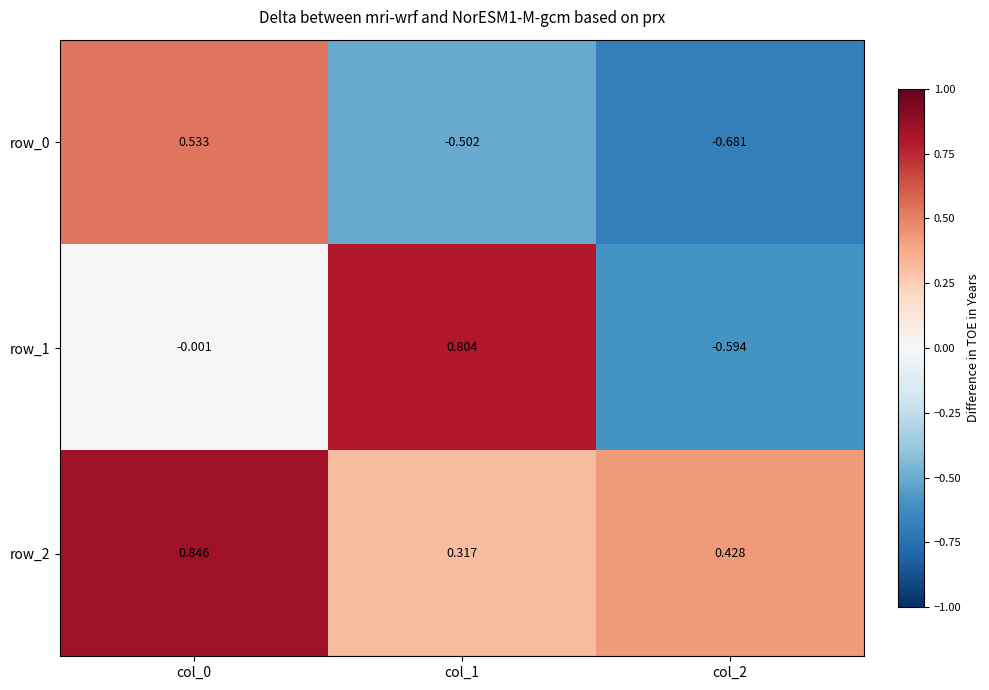

Is the value of row_0 at col_0 greater than the value of row_1 at col_2?

Yes